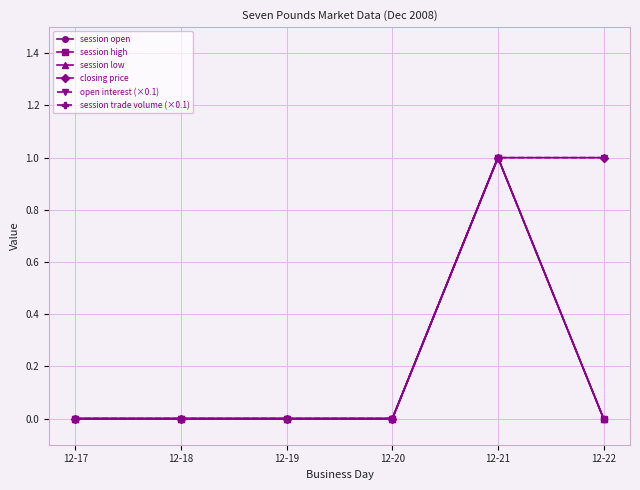

How many lines are shown in the chart?

6